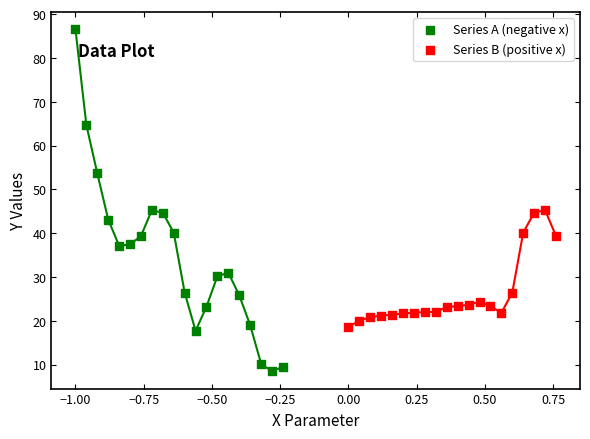

Which series reaches the minimum Y coordinate?

Series A (negative x)